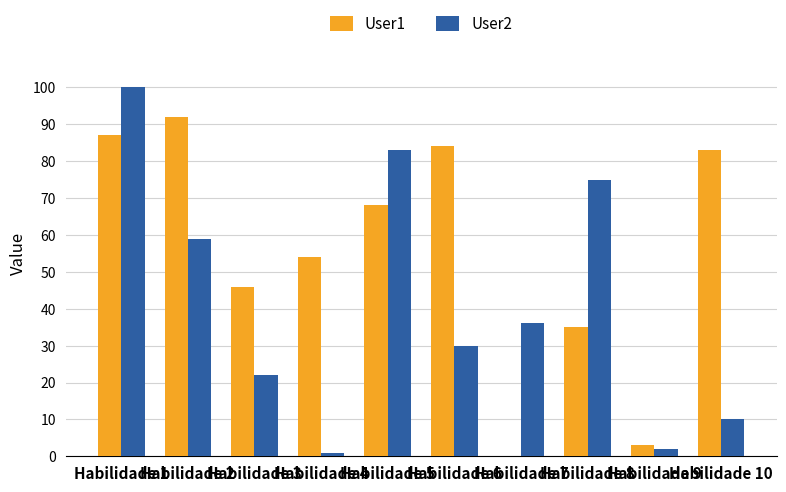

Which series has the largest total across all categories?

User1